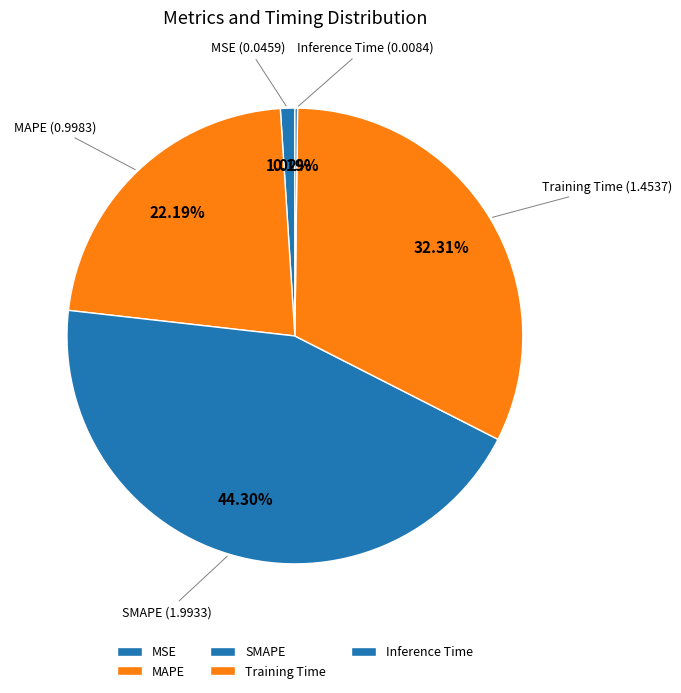

Is it true that MAPE is 22% of the pie?

True